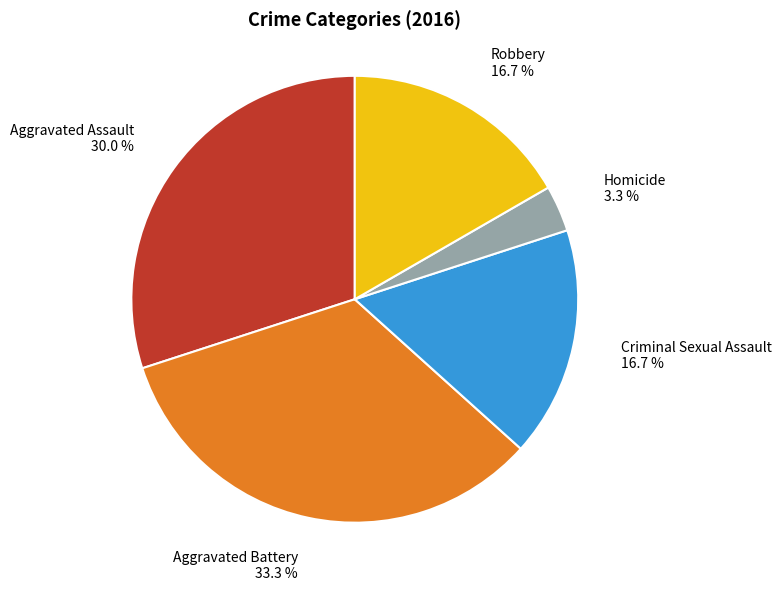

Is there any slice that represents more than half of the pie?

No